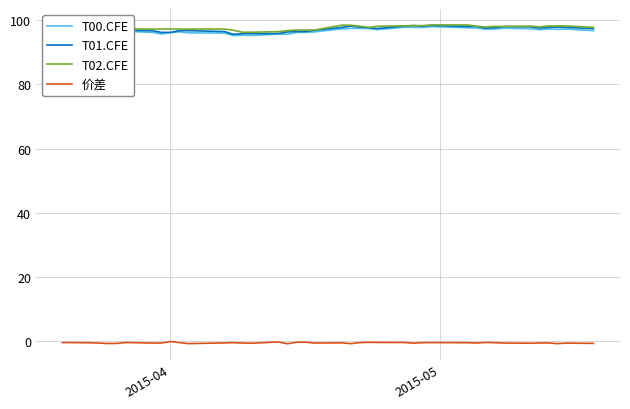

How many categories are shown in the chart?

40